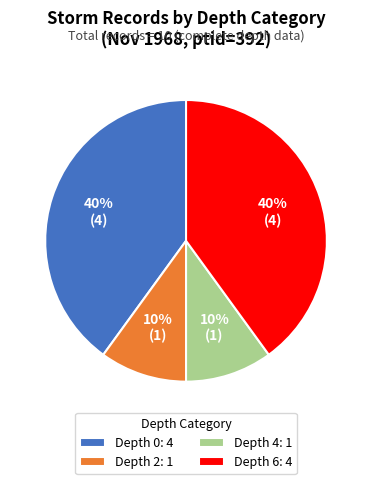

Is there any slice that represents more than half of the pie?

No